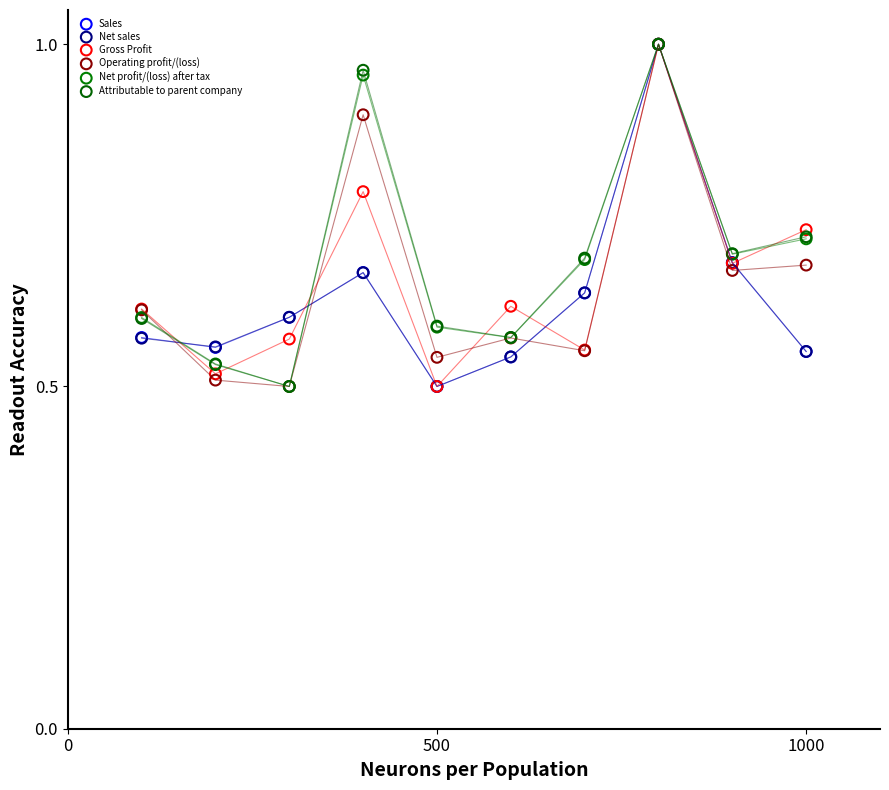

What are all the series names shown in the legend?

Sales, Net sales, Gross Profit, Operating profit/(loss), Net profit/(loss) after tax, Attributable to parent company